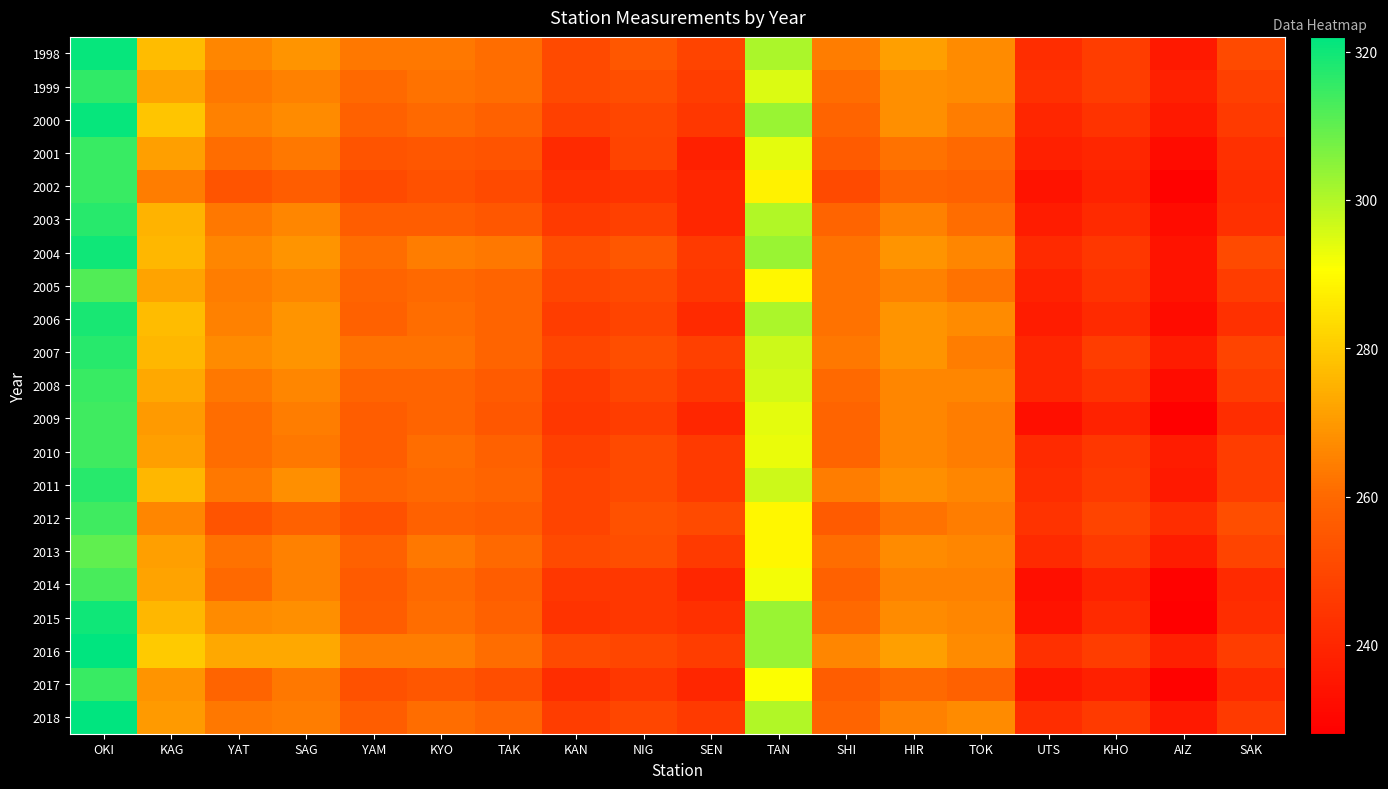

Reading left to right, transcribe all the data shown in this chart.

1998: OKI=321	KAG=277	YAT=266	SAG=269	YAM=263	KYO=263	TAK=261	KAN=251	NIG=255	SEN=249	TAN=301	SHI=264	HIR=271	TOK=267	UTS=242	KHO=247	AIZ=236	SAK=251
1999: OKI=316	KAG=272	YAT=263	SAG=265	YAM=260	KYO=262	TAK=261	KAN=251	NIG=252	SEN=247	TAN=295	SHI=261	HIR=268	TOK=267	UTS=243	KHO=247	AIZ=238	SAK=248
2000: OKI=321	KAG=279	YAT=265	SAG=267	YAM=258	KYO=260	TAK=258	KAN=248	NIG=250	SEN=245	TAN=303	SHI=259	HIR=268	TOK=264	UTS=240	KHO=244	AIZ=236	SAK=246
2001: OKI=315	KAG=271	YAT=261	SAG=263	YAM=254	KYO=255	TAK=254	KAN=241	NIG=249	SEN=238	TAN=294	SHI=256	HIR=262	TOK=260	UTS=238	KHO=240	AIZ=232	SAK=243
2002: OKI=315	KAG=264	YAT=254	SAG=257	YAM=251	KYO=253	TAK=251	KAN=243	NIG=244	SEN=240	TAN=288	SHI=251	HIR=259	TOK=258	UTS=234	KHO=239	AIZ=229	SAK=242
2003: OKI=317	KAG=275	YAT=263	SAG=266	YAM=257	KYO=257	TAK=255	KAN=246	NIG=248	SEN=240	TAN=300	SHI=259	HIR=265	TOK=261	UTS=237	KHO=241	AIZ=232	SAK=243
2004: OKI=320	KAG=276	YAT=266	SAG=269	YAM=261	KYO=264	TAK=263	KAN=252	NIG=255	SEN=246	TAN=303	SHI=262	HIR=269	TOK=266	UTS=241	KHO=245	AIZ=234	SAK=251
2005: OKI=312	KAG=272	YAT=264	SAG=266	YAM=259	KYO=260	TAK=259	KAN=250	NIG=251	SEN=245	TAN=289	SHI=262	HIR=265	TOK=262	UTS=239	KHO=244	AIZ=234	SAK=247
2006: OKI=319	KAG=277	YAT=265	SAG=269	YAM=258	KYO=261	TAK=259	KAN=247	NIG=249	SEN=241	TAN=301	SHI=262	HIR=269	TOK=267	UTS=237	KHO=241	AIZ=232	SAK=243
2007: OKI=317	KAG=276	YAT=267	SAG=269	YAM=262	KYO=262	TAK=259	KAN=250	NIG=252	SEN=248	TAN=297	SHI=263	HIR=269	TOK=264	UTS=240	KHO=247	AIZ=237	SAK=249
2008: OKI=315	KAG=273	YAT=263	SAG=266	YAM=259	KYO=259	TAK=256	KAN=246	NIG=250	SEN=245	TAN=296	SHI=260	HIR=266	TOK=266	UTS=240	KHO=244	AIZ=232	SAK=247
2009: OKI=314	KAG=270	YAT=261	SAG=264	YAM=257	KYO=259	TAK=255	KAN=245	NIG=247	SEN=240	TAN=294	SHI=259	HIR=266	TOK=264	UTS=233	KHO=239	AIZ=228	SAK=242
2010: OKI=314	KAG=271	YAT=261	SAG=263	YAM=257	KYO=261	TAK=258	KAN=248	NIG=251	SEN=246	TAN=293	SHI=259	HIR=266	TOK=264	UTS=241	KHO=245	AIZ=237	SAK=247
2011: OKI=317	KAG=276	YAT=263	SAG=268	YAM=259	KYO=260	TAK=259	KAN=249	NIG=251	SEN=246	TAN=297	SHI=264	HIR=268	TOK=266	UTS=242	KHO=246	AIZ=236	SAK=247
2012: OKI=314	KAG=266	YAT=254	SAG=258	YAM=253	KYO=258	TAK=257	KAN=249	NIG=253	SEN=251	TAN=289	SHI=256	HIR=262	TOK=264	UTS=244	KHO=249	AIZ=242	SAK=252
2013: OKI=310	KAG=271	YAT=262	SAG=265	YAM=258	KYO=263	TAK=260	KAN=251	NIG=252	SEN=246	TAN=289	SHI=261	HIR=267	TOK=266	UTS=241	KHO=246	AIZ=237	SAK=249
2014: OKI=313	KAG=272	YAT=260	SAG=265	YAM=256	KYO=260	TAK=257	KAN=245	NIG=245	SEN=240	TAN=292	SHI=258	HIR=265	TOK=265	UTS=233	KHO=239	AIZ=229	SAK=241
2015: OKI=320	KAG=276	YAT=267	SAG=268	YAM=257	KYO=261	TAK=258	KAN=244	NIG=245	SEN=243	TAN=303	SHI=260	HIR=267	TOK=266	UTS=234	KHO=241	AIZ=228	SAK=242
2016: OKI=322	KAG=280	YAT=273	SAG=273	YAM=264	KYO=264	TAK=261	KAN=251	NIG=250	SEN=247	TAN=303	SHI=266	HIR=271	TOK=267	UTS=243	KHO=247	AIZ=238	SAK=247
2017: OKI=315	KAG=269	YAT=259	SAG=263	YAM=253	KYO=255	TAK=252	KAN=242	NIG=245	SEN=240	TAN=291	SHI=257	HIR=260	TOK=258	UTS=235	KHO=238	AIZ=229	SAK=241
2018: OKI=322	KAG=270	YAT=263	SAG=264	YAM=257	KYO=261	TAK=259	KAN=247	NIG=250	SEN=246	TAN=300	SHI=259	HIR=265	TOK=267	UTS=242	KHO=246	AIZ=236	SAK=246